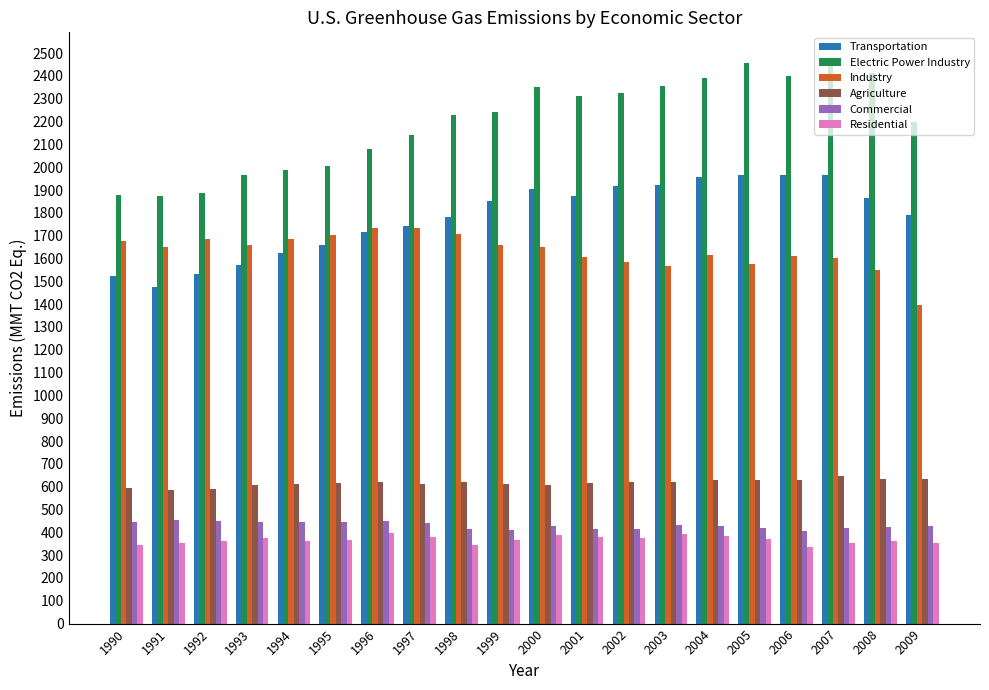

Which series changed the most between 1992 and 2001?

Electric Power Industry